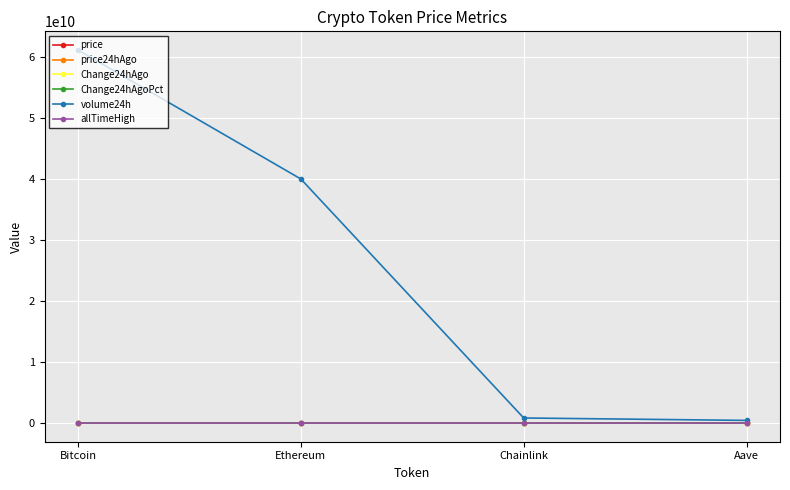

Is it true that Change24hAgo equals 138.6 at Ethereum?

True